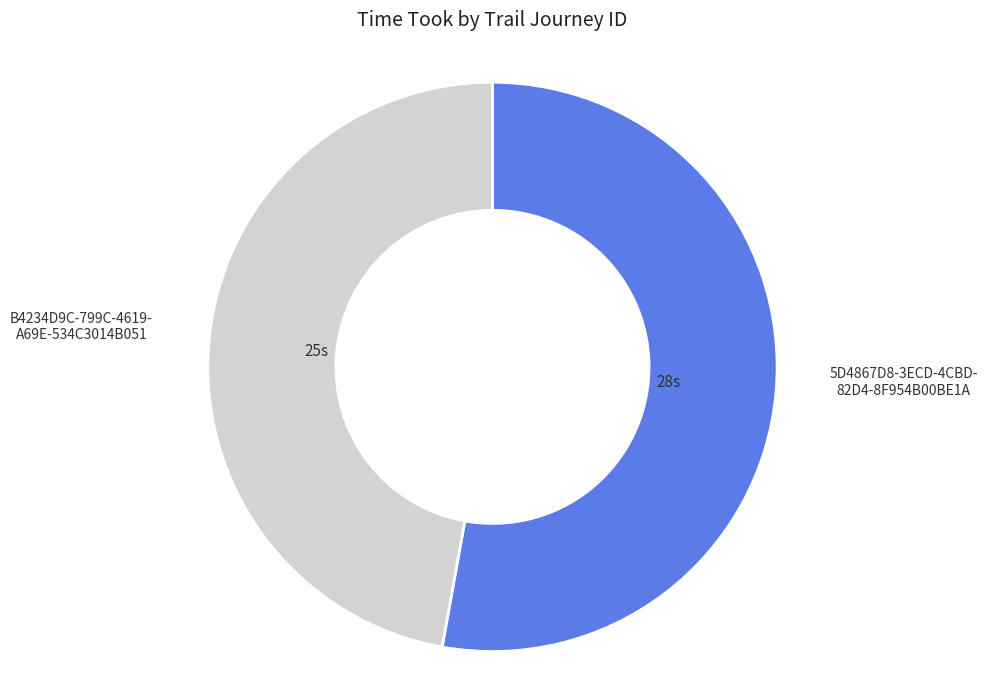

Does any single category account for the majority?

Yes